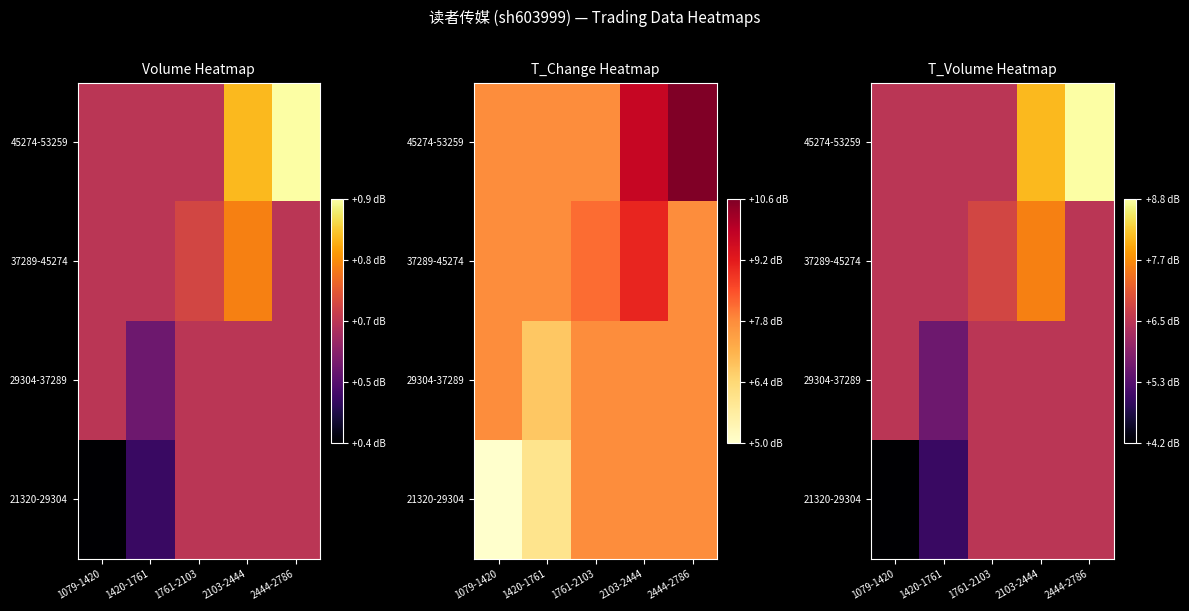

The 29304-37289 series shows 2.1 at 1079-1420. True or false?

False